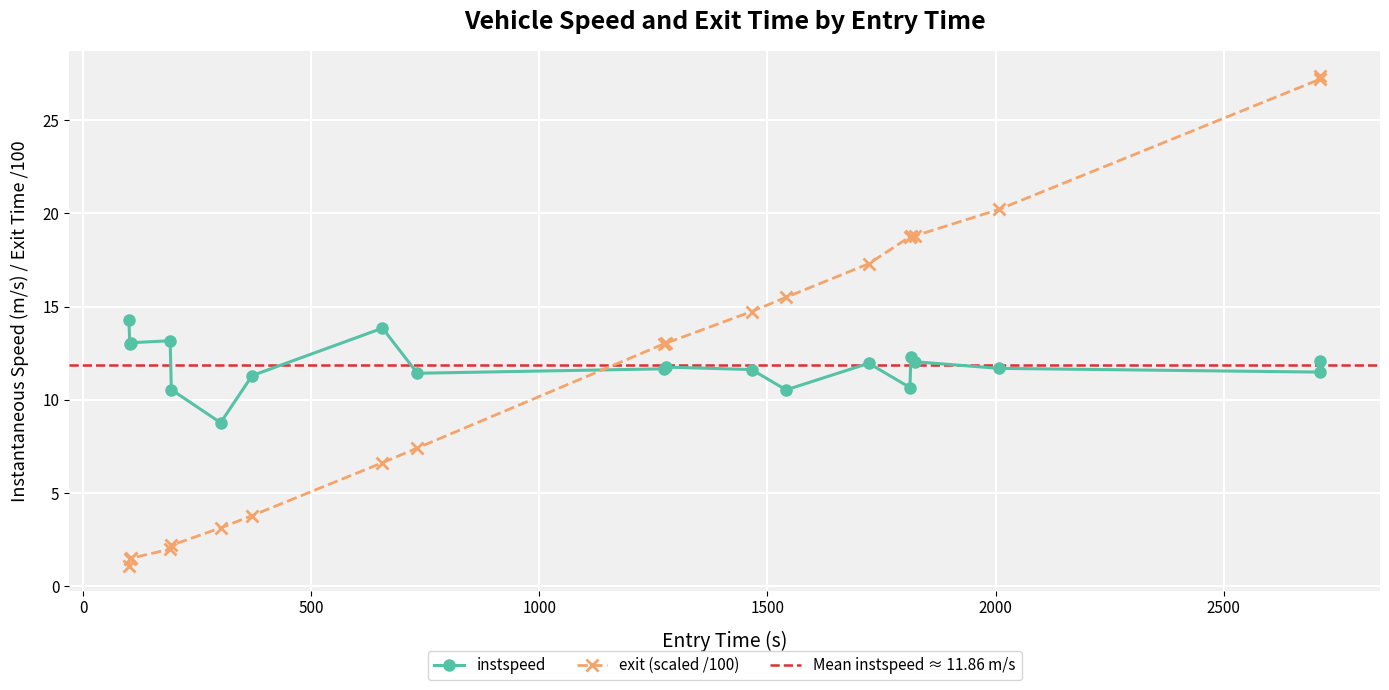

Which series has the largest total across all categories?

instspeed